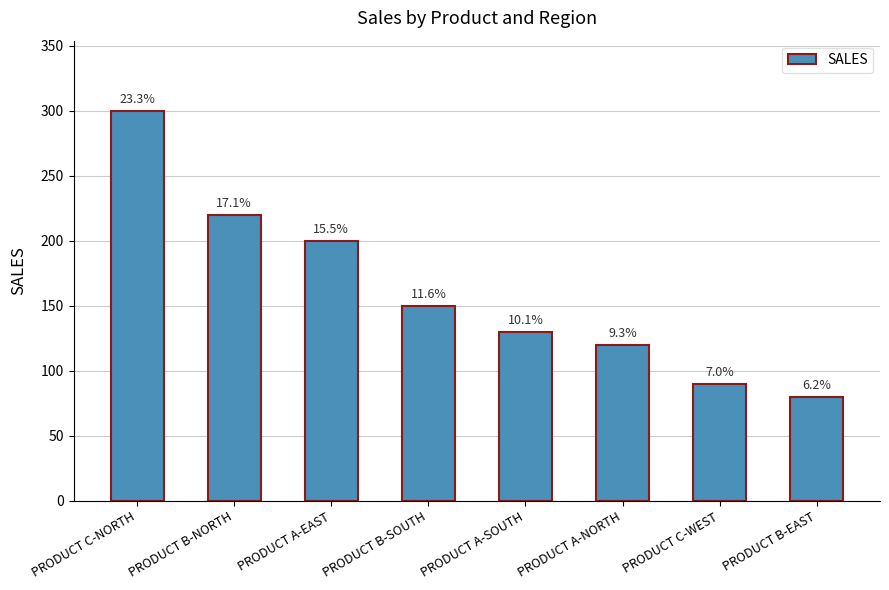

How many bars are there in total?

8